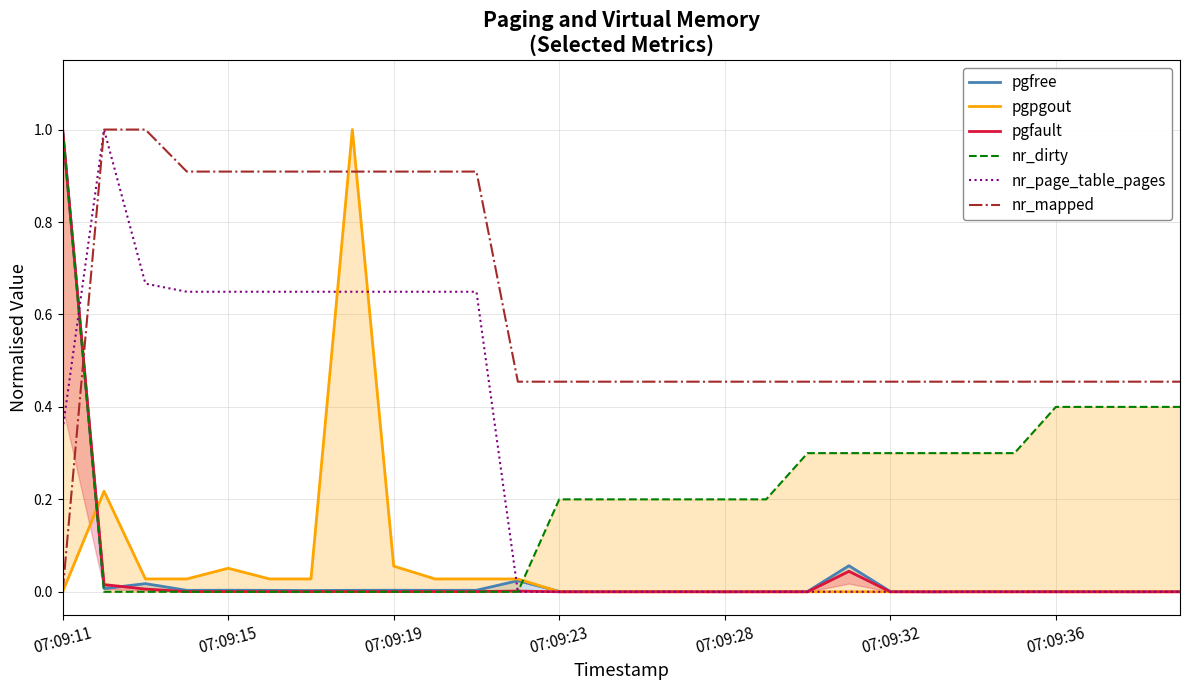

Rank the series at 10 from lowest to highest value.

nr_dirty, pgfault, pgfree, pgpgout, nr_page_table_pages, nr_mapped